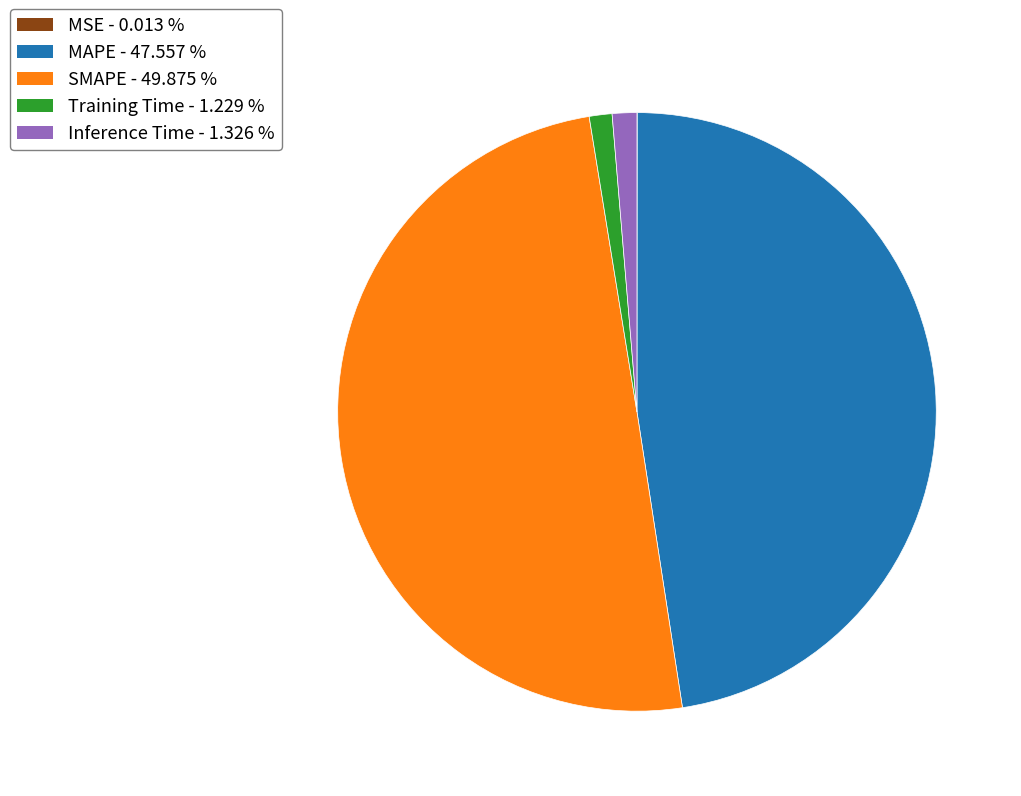

Do Training Time and Inference Time together represent more than half of the pie?

No